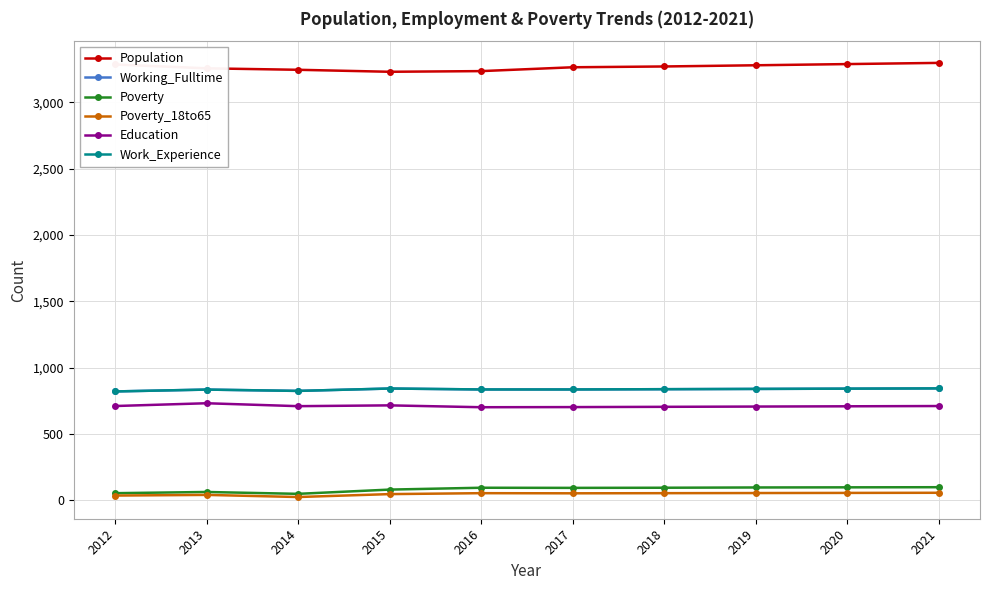

Reading right to left, transcribe all the data shown in this chart.

Population: 2021=3298	2020=3289	2019=3280	2018=3271	2017=3265	2016=3236	2015=3231	2014=3246	2013=3257	2012=3286
Working_Fulltime: 2021=844	2020=842	2019=840	2018=838	2017=836	2016=836	2015=843	2014=825	2013=835	2012=821
Poverty: 2021=99	2020=98	2019=97	2018=95	2017=94	2016=95	2015=81	2014=49	2013=63	2012=54
Poverty_18to65: 2021=57	2020=56	2019=55	2018=54	2017=53	2016=54	2015=47	2014=25	2013=41	2012=36
Education: 2021=711	2020=709	2019=707	2018=705	2017=703	2016=702	2015=716	2014=710	2013=732	2012=711
Work_Experience: 2021=844	2020=842	2019=840	2018=838	2017=836	2016=836	2015=843	2014=825	2013=835	2012=821